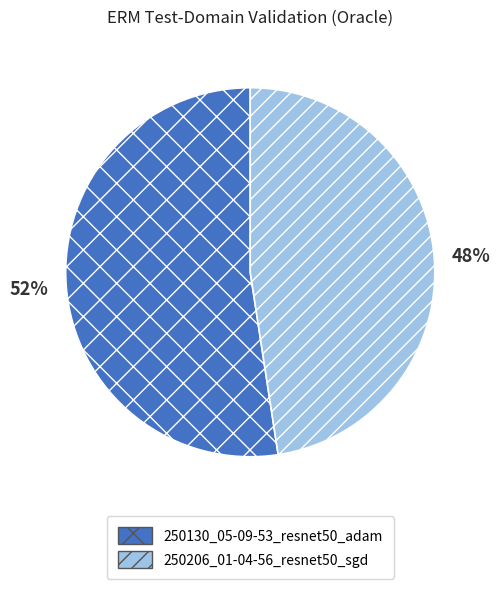

True or false: 250130_05-09-53_resnet50_adam accounts for 40% of the total.

False